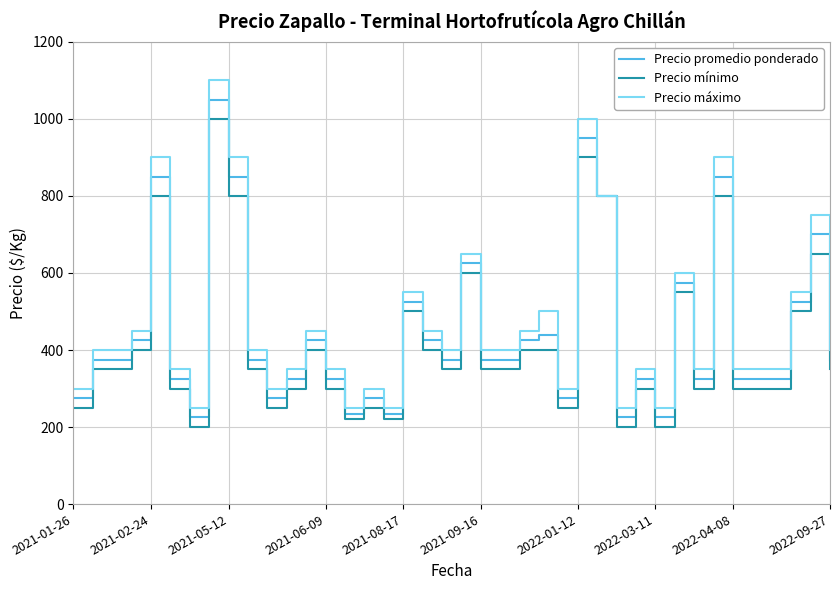

What is the greatest value displayed?

1100